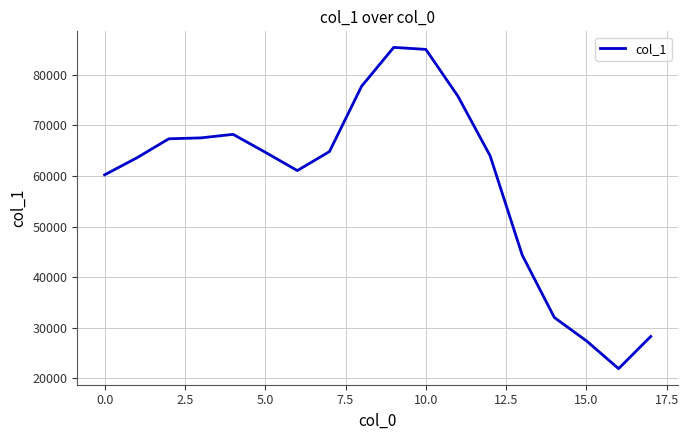

What is the minimum value shown in the chart?

21894